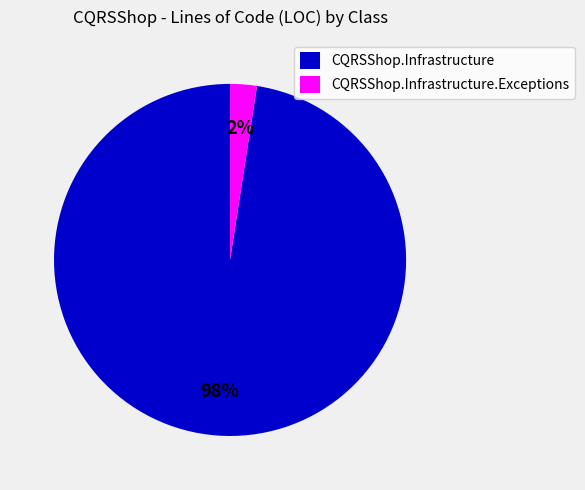

What is the smallest slice in the pie chart?

CQRSShop.Infrastructure.Exceptions